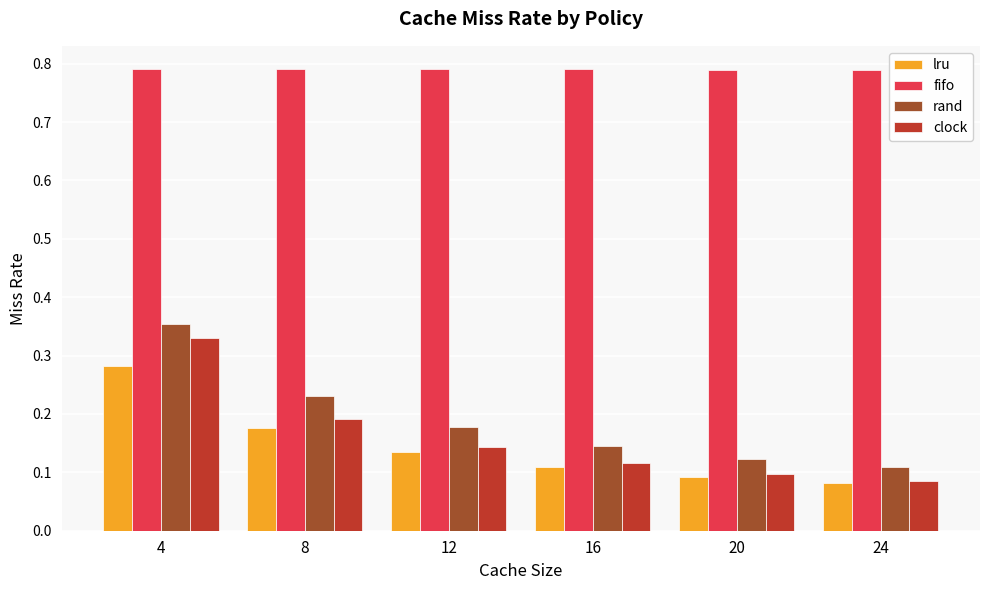

True or false: lru has a value of 0.0 at 24.

False